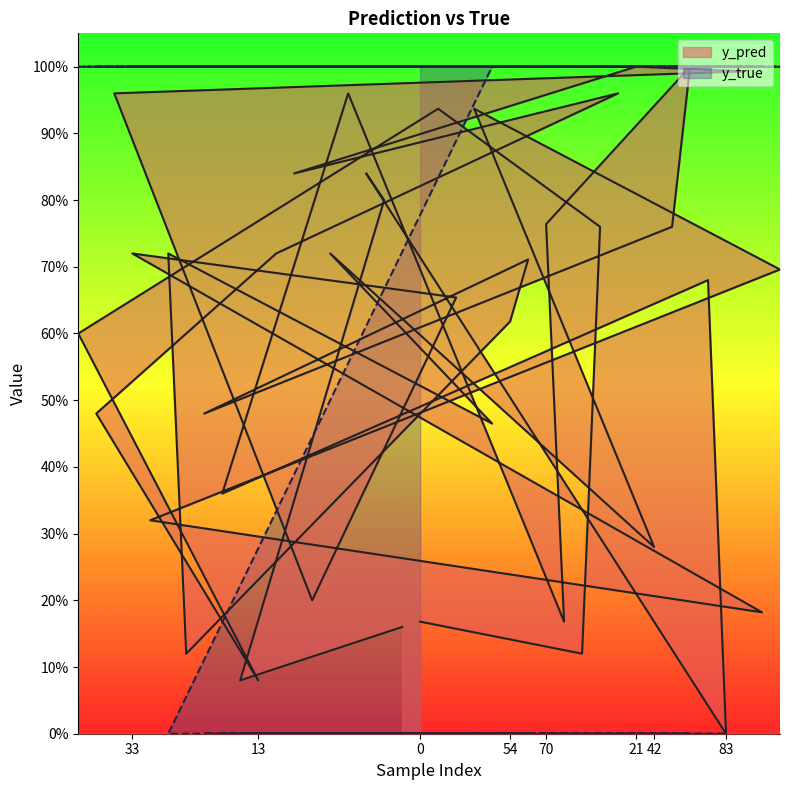

What is the highest value of the y_true series?

1.0